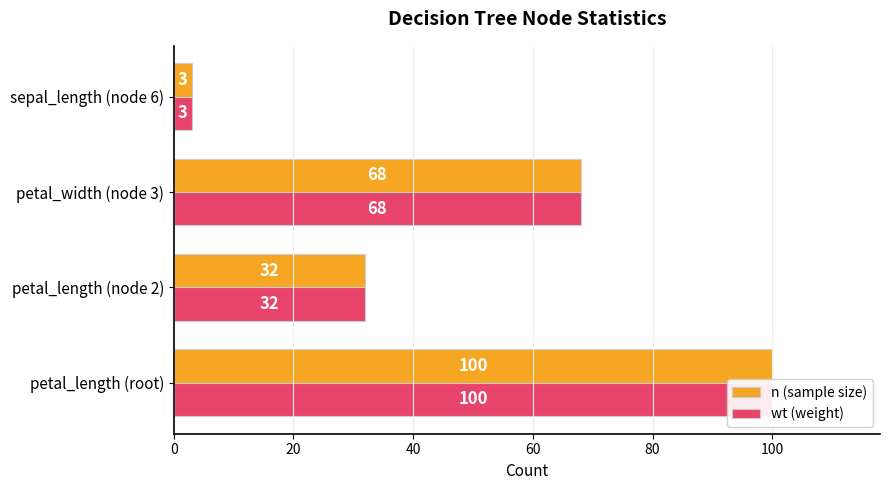

How many values in the n (sample size) series exceed 68?

1